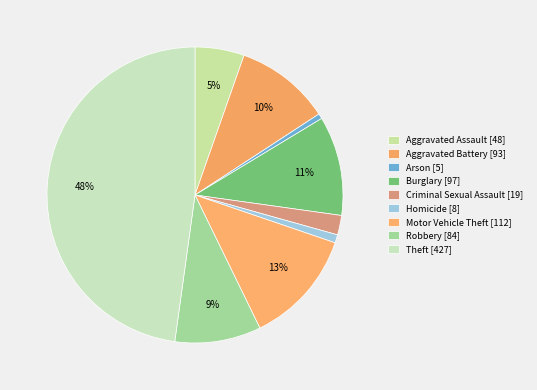

To the nearest percent, what is the difference between the Homicide and Aggravated Battery slice percentages?

10%